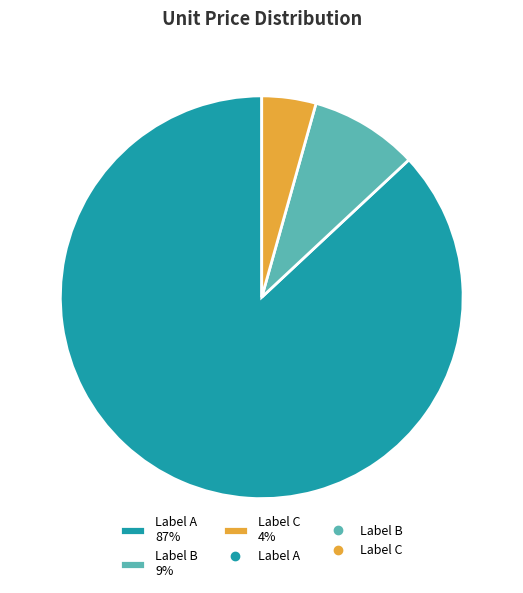

Count the number of slices in the pie.

3